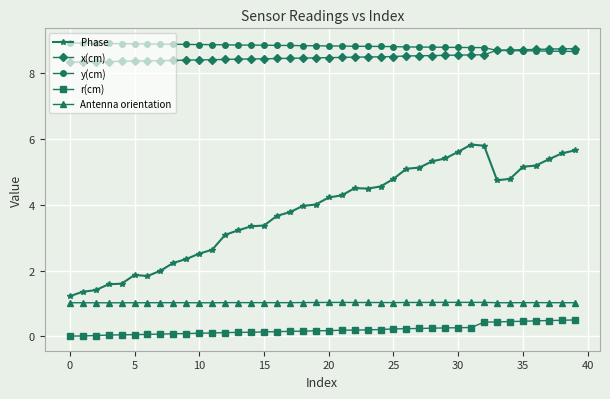

What is the value of the Antenna orientation point at the 1st from the left?

1.0